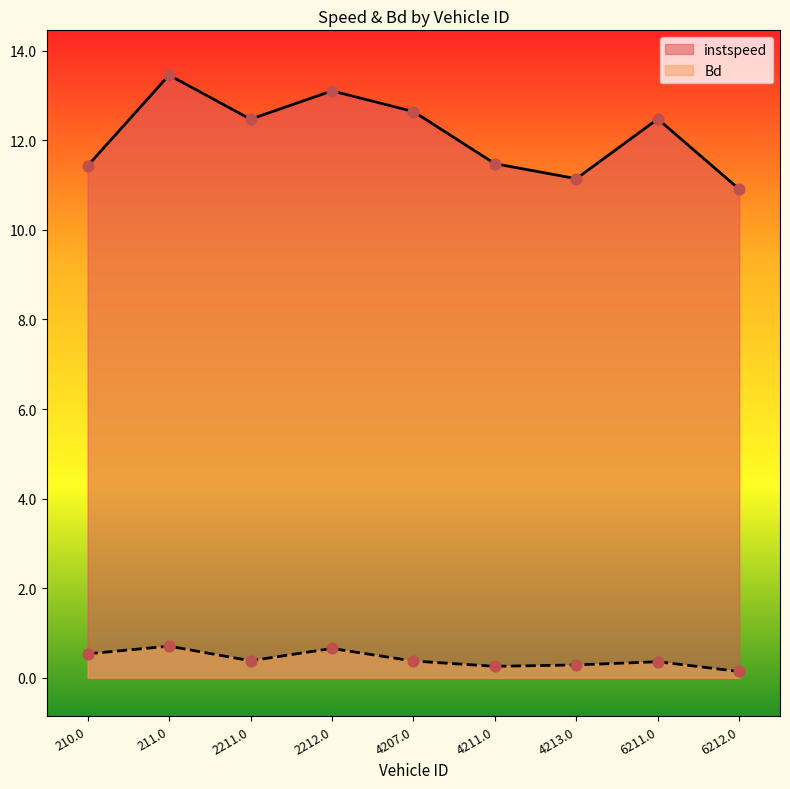

Which series reaches the minimum Y coordinate?

Bd